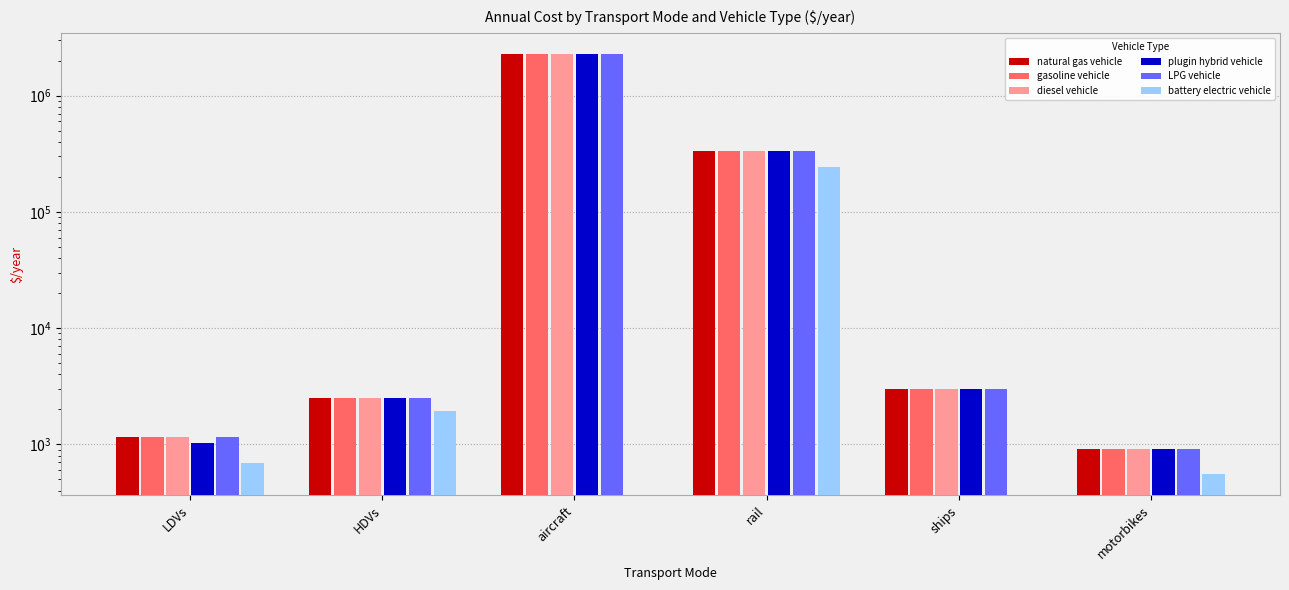

At how many categories does at least one series exceed 2117353?

1